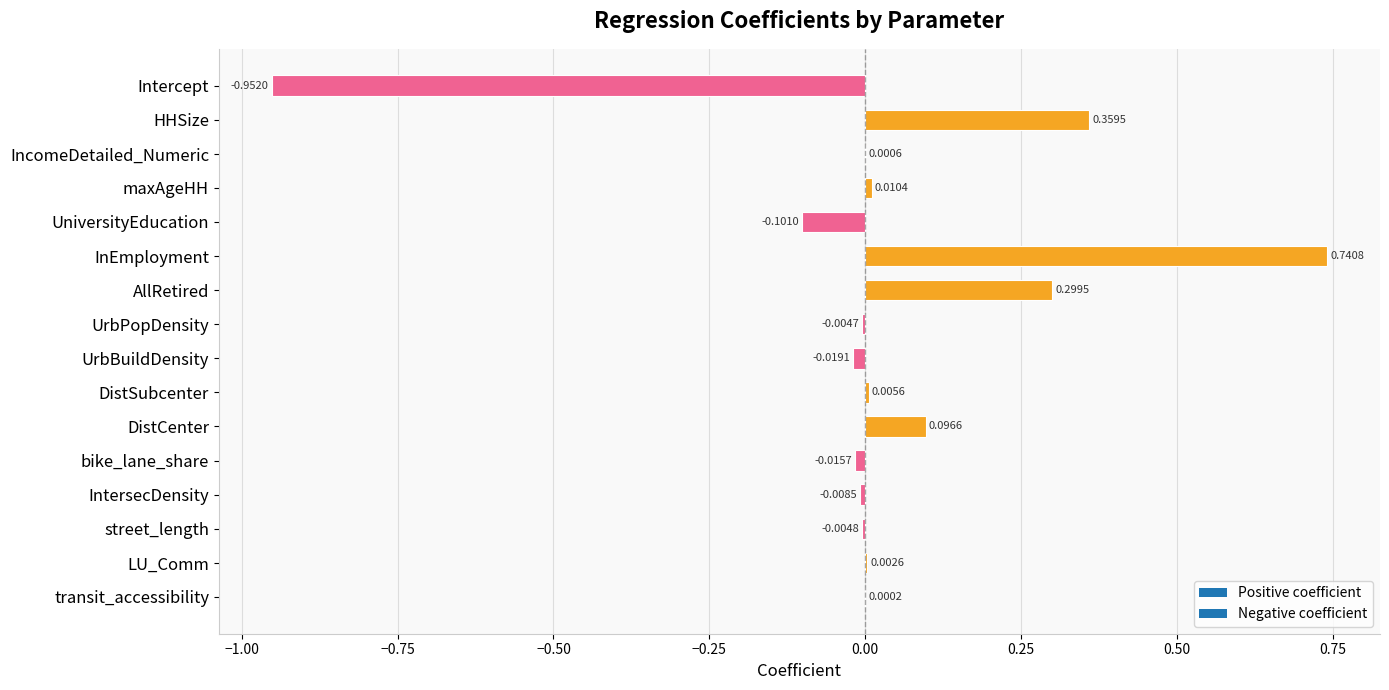

What is the change in value from Intercept to IntersecDensity?

+0.9